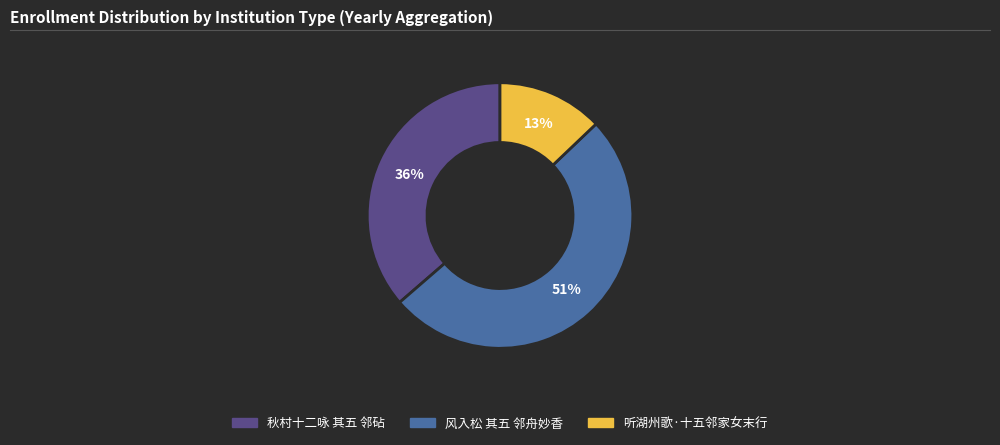

Rank the categories by value from lowest to highest.

听湖州歌·十五邻家女末行, 秋村十二咏 其五 邻砧, 风入松 其五 邻舟妙香